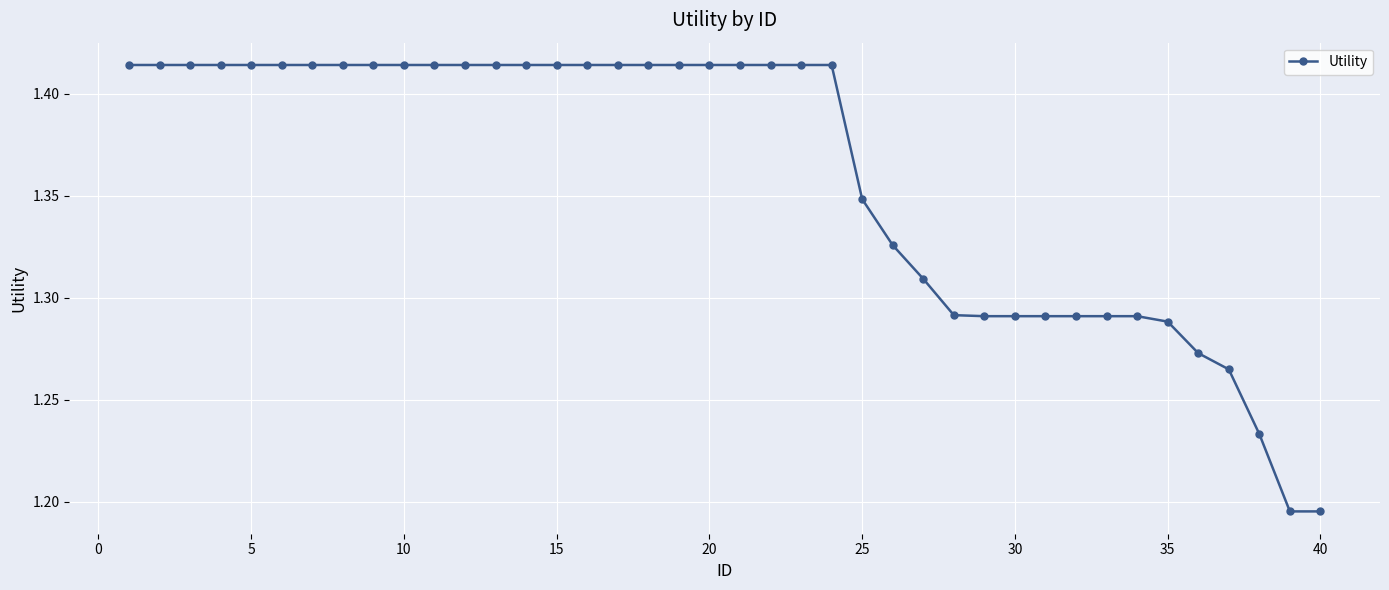

What is the sum of all values?

54.4